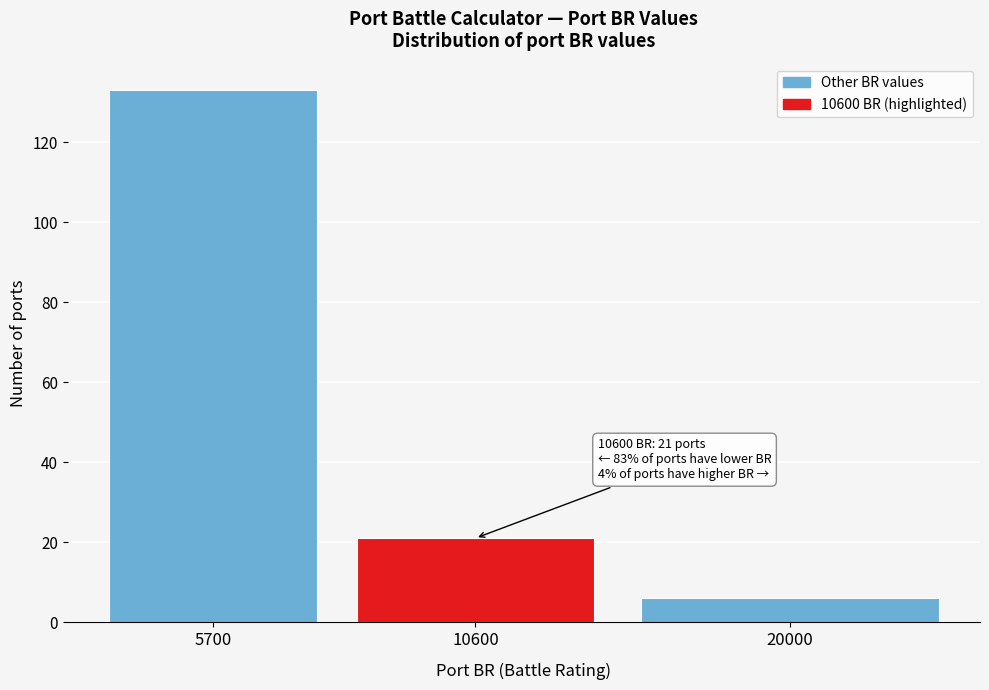

Reading left to right, list all the values displayed in this chart.

5700=133	10600=21	20000=6